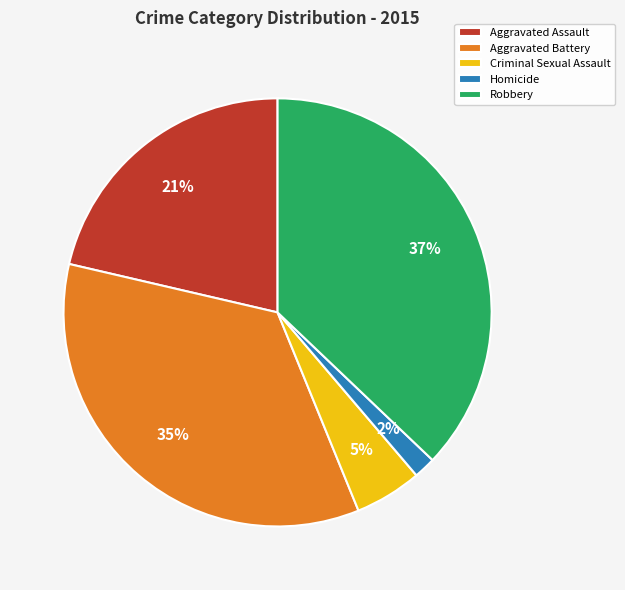

Rank the categories by value from highest to lowest.

Robbery, Aggravated Battery, Aggravated Assault, Criminal Sexual Assault, Homicide